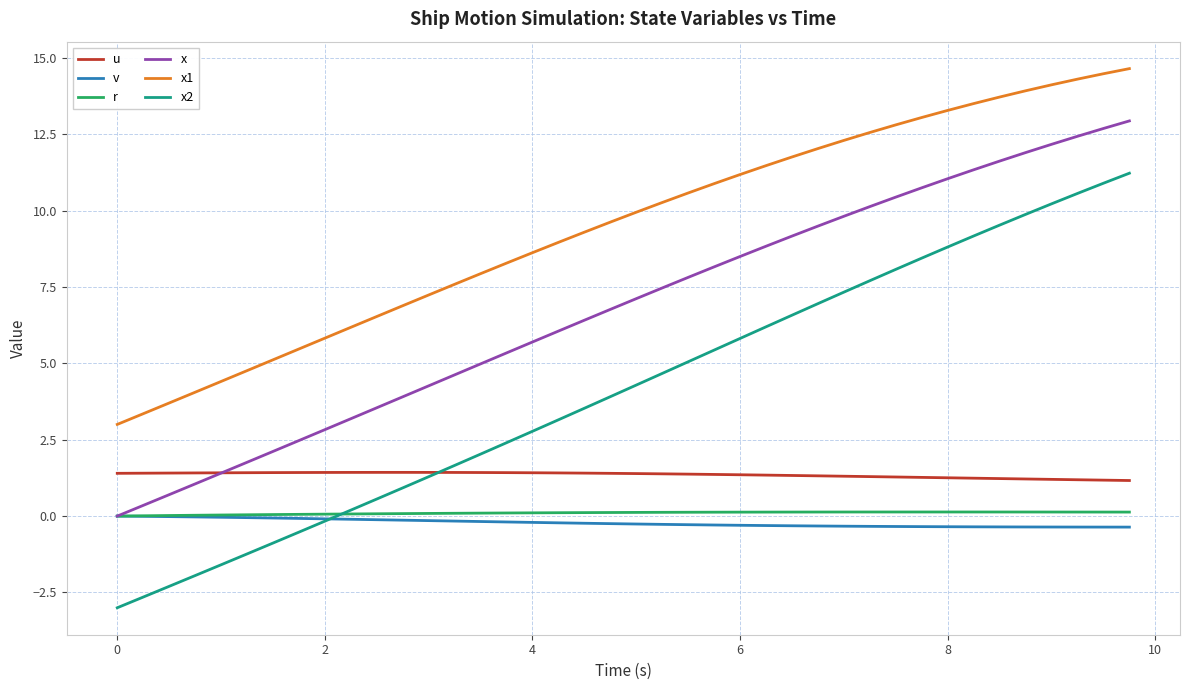

Which series has the largest range (max minus min)?

x2